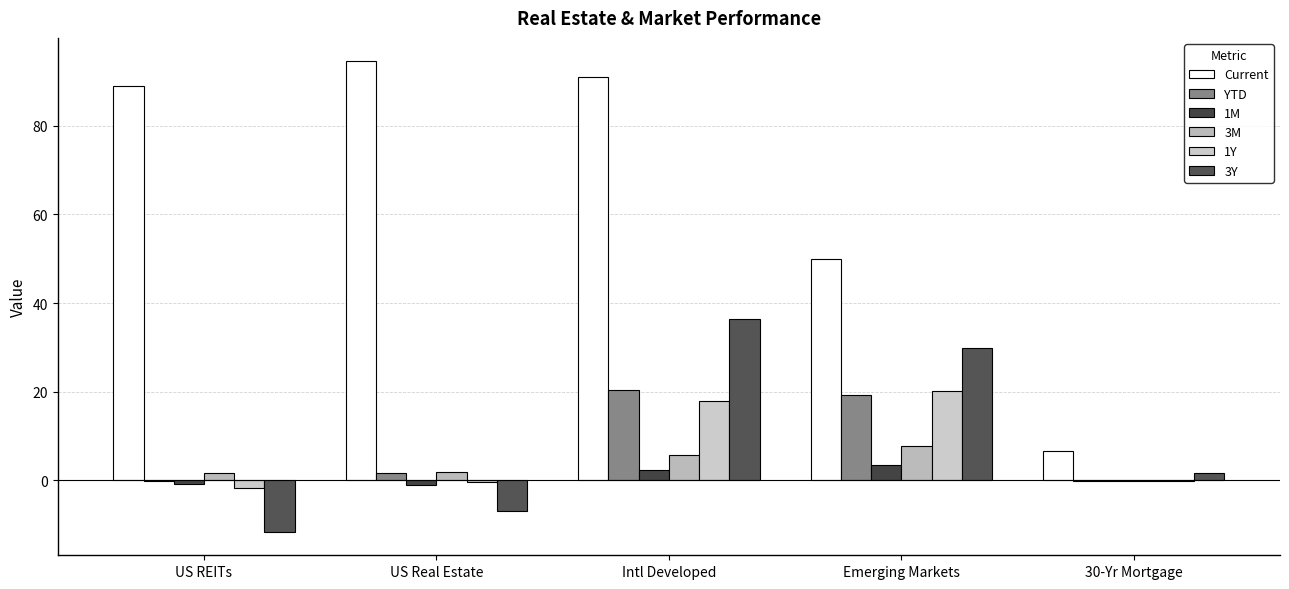

What is the difference between the 3M values at Intl Developed and 30-Yr Mortgage?

5.9